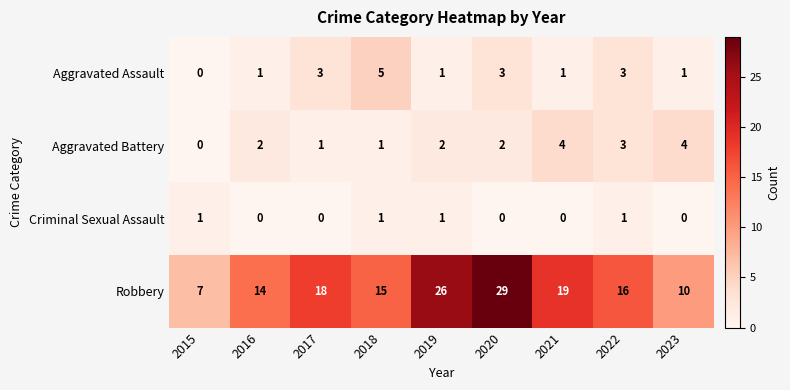

Which label corresponds to the largest value in the chart?

2020